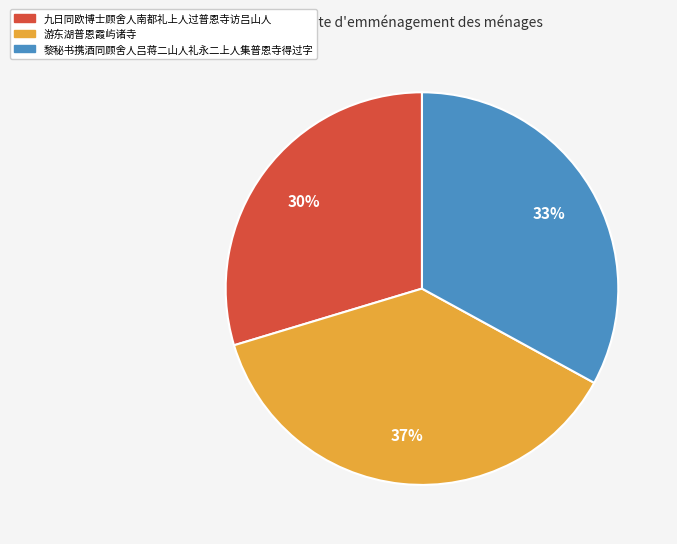

Is it true that 九日同欧博士顾舍人南都礼上人过普恩寺访吕山人 is 30% of the pie?

True